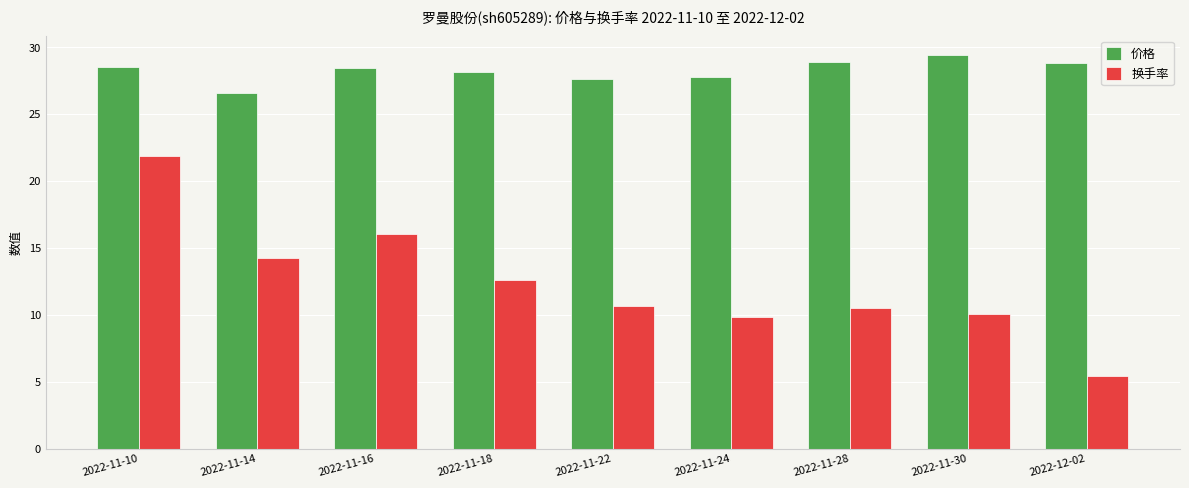

What is the label of the 6th bar from the right?

2022-11-18